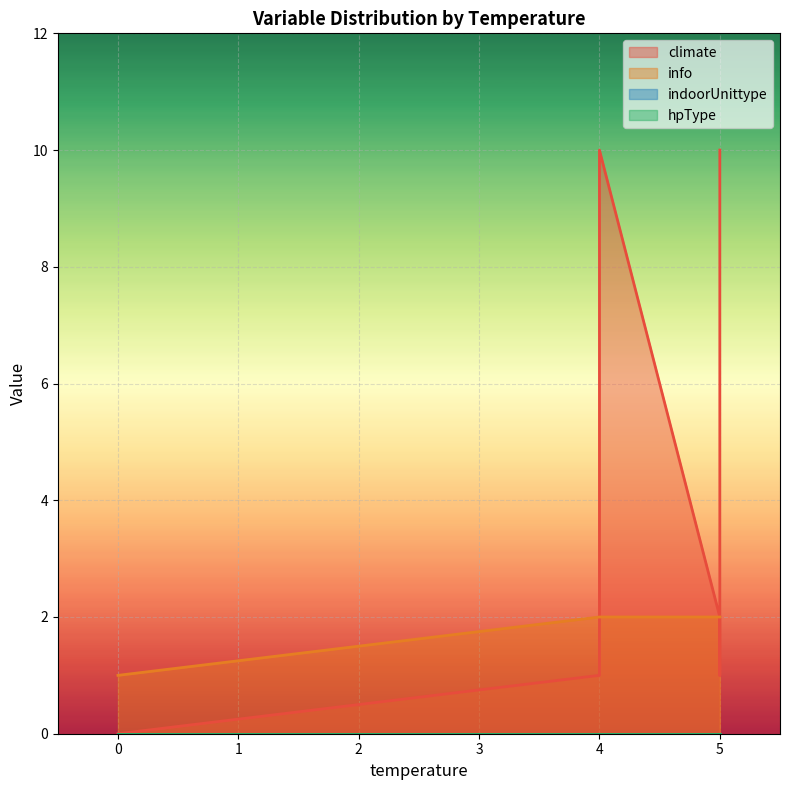

True or false: indoorUnittype has more than 0 points higher than both neighbors.

False